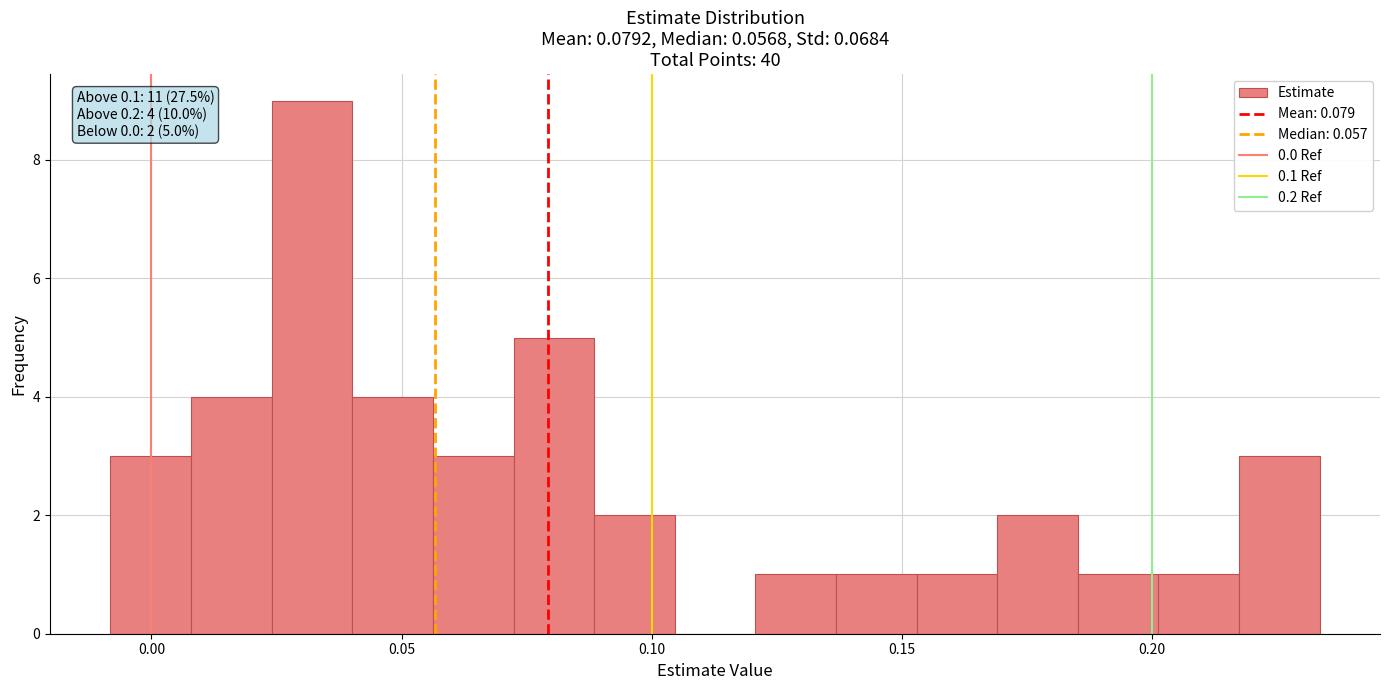

Around what value on the x-axis is the tallest bar? Give the approximate position of its centre, as read against the axis.

0.030